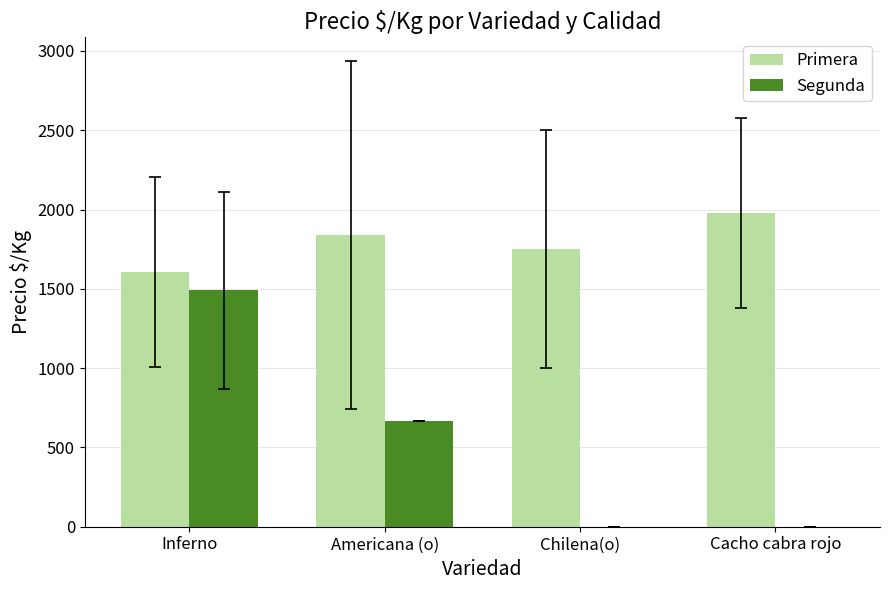

Which category has the highest value in the Primera series?

Cacho cabra rojo